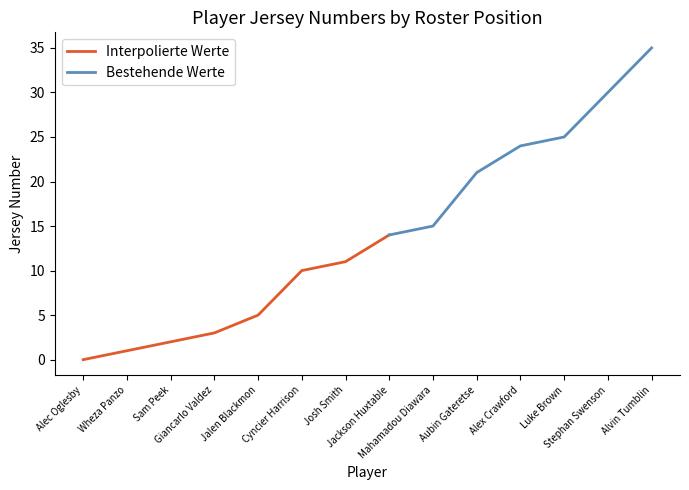

What position from the left is Mahamadou Diawara?

9